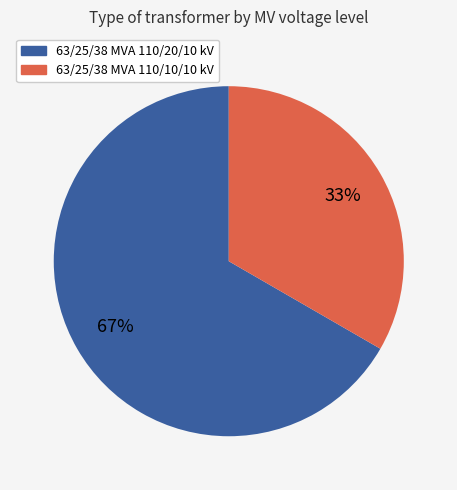

To the nearest percent, what is the average slice percentage?

50%